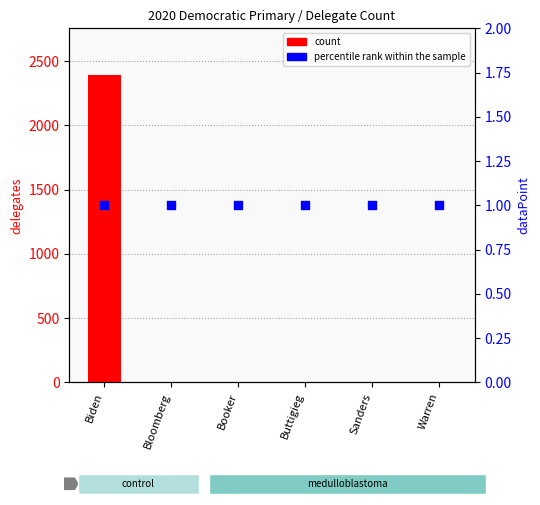

Is the value of count at Sanders greater than the value of percentile rank within the sample at Sanders?

No